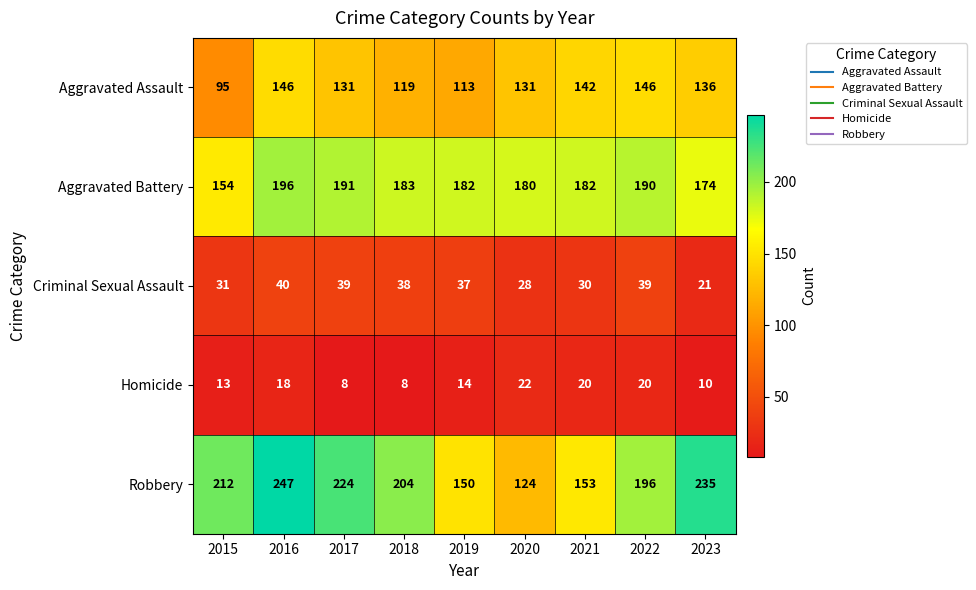

The Aggravated Assault series shows 146 at 2022. True or false?

True